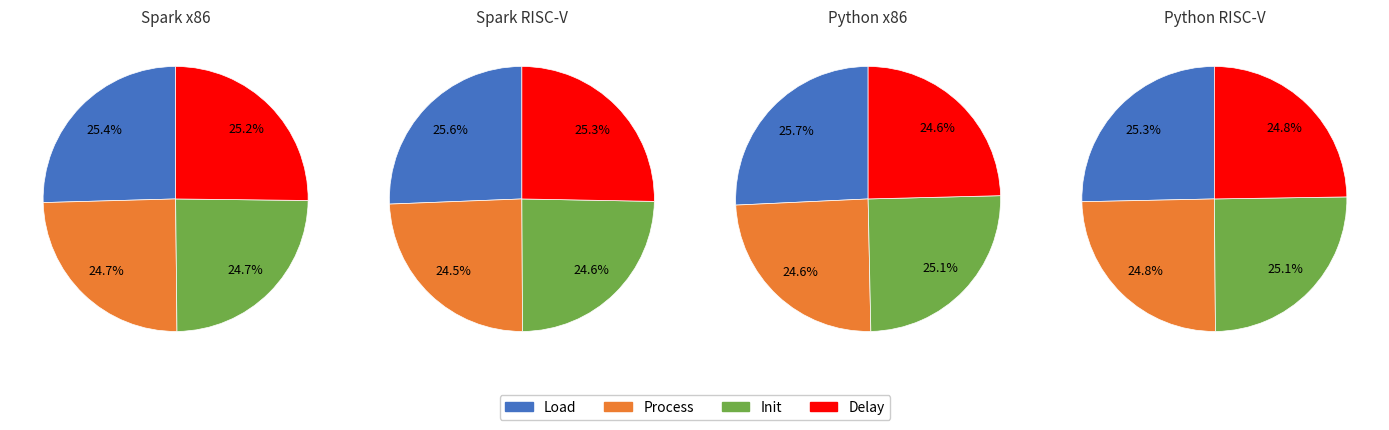

The 1 slice represents 25% of the pie. True or false?

True